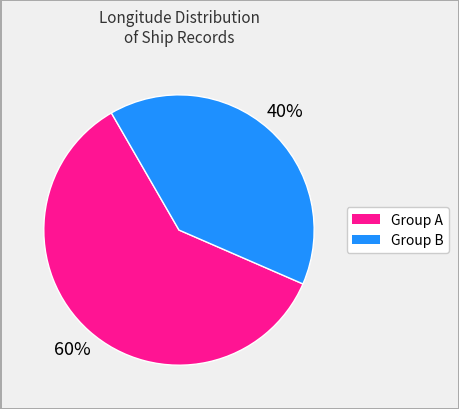

To the nearest percent, what is the average slice percentage?

50%